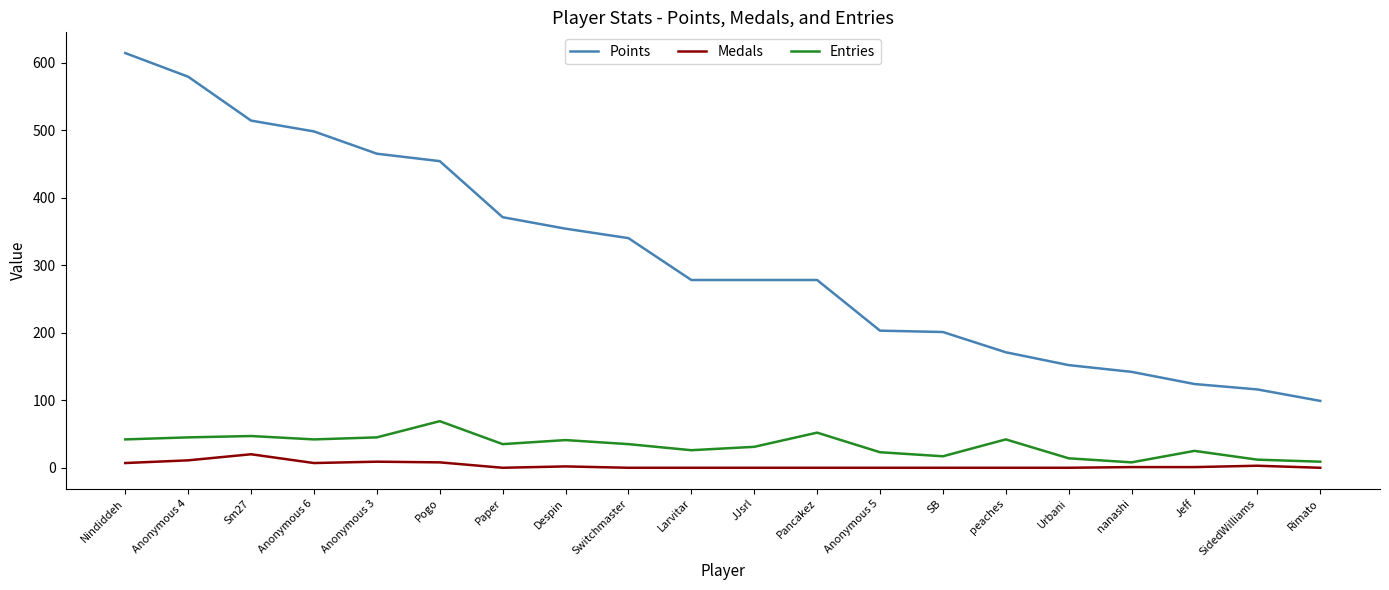

Which series has the widest spread of values?

Points